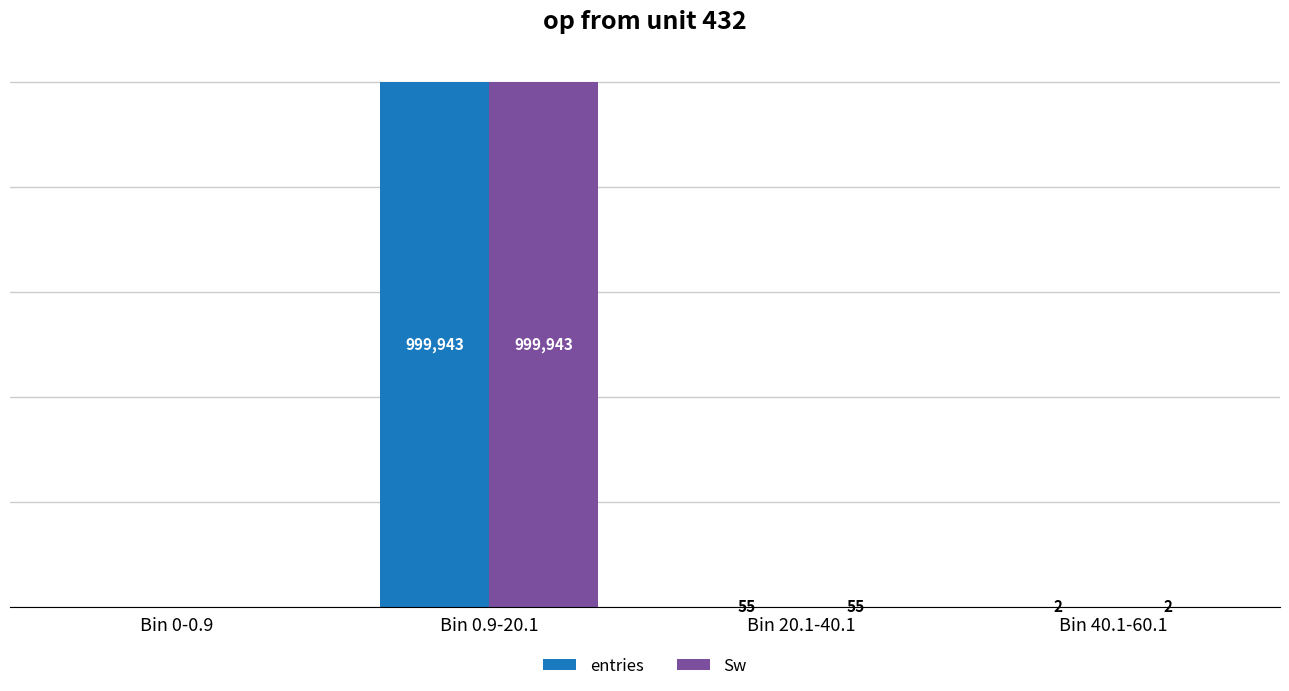

Where is Sw nearest to the value 499971?

Bin 20.1-40.1